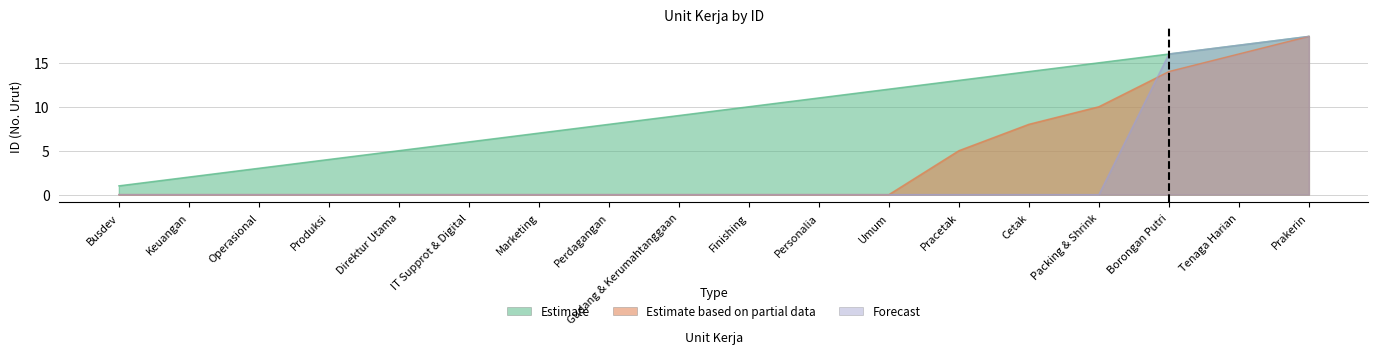

Reading left to right, transcribe all the data shown in this chart.

Estimate: Busdev=1	Keuangan=2	Operasional=3	Produksi=4	Direktur Utama=5	IT Supprot & Digital=6	Marketing=7	Perdagangan=8	Gudang & Kerumahtanggaan=9	Finishing=10	Personalia=11	Umum=12	Pracetak=13	Cetak=14	Packing & Shrink=15	Borongan Putri=16	Tenaga Harian=17	Prakerin=18
Estimate based on partial data: Busdev=0	Keuangan=0	Operasional=0	Produksi=0	Direktur Utama=0	IT Supprot & Digital=0	Marketing=0	Perdagangan=0	Gudang & Kerumahtanggaan=0	Finishing=0	Personalia=0	Umum=0	Pracetak=5	Cetak=8	Packing & Shrink=10	Borongan Putri=14	Tenaga Harian=16	Prakerin=18
Forecast: Busdev=0	Keuangan=0	Operasional=0	Produksi=0	Direktur Utama=0	IT Supprot & Digital=0	Marketing=0	Perdagangan=0	Gudang & Kerumahtanggaan=0	Finishing=0	Personalia=0	Umum=0	Pracetak=0	Cetak=0	Packing & Shrink=0	Borongan Putri=16	Tenaga Harian=17	Prakerin=18